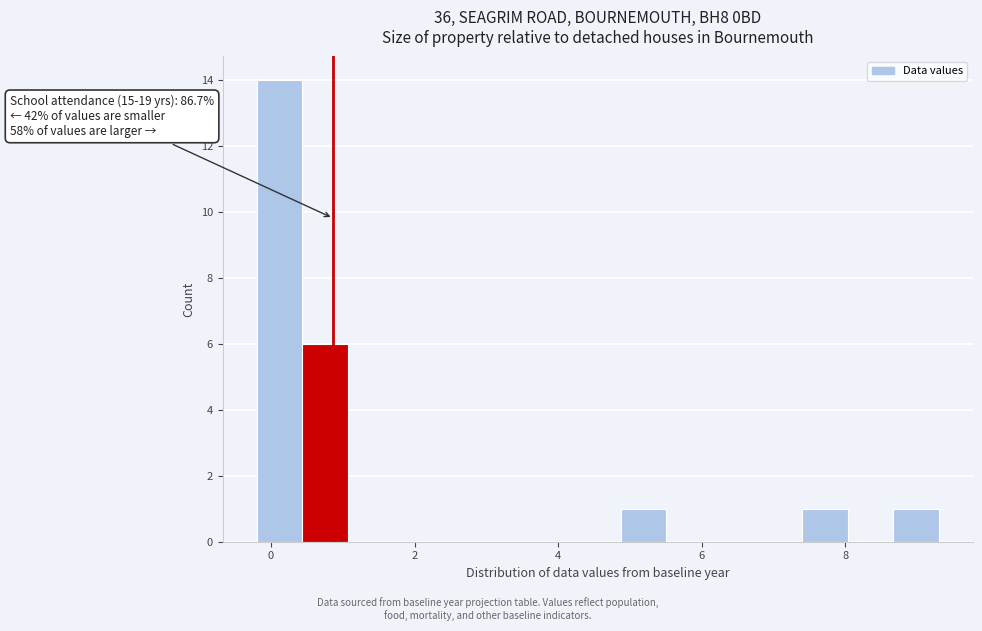

Around what value on the x-axis is the tallest bar? Give the approximate position of its centre, as read against the axis.

0.2